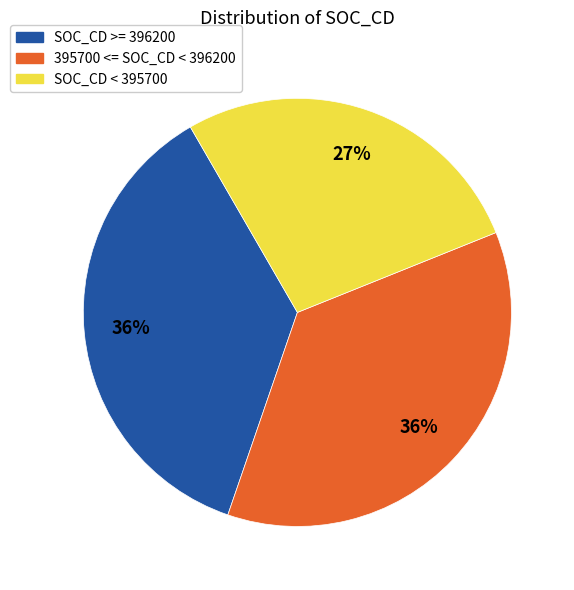

Is there a majority slice in this chart?

No